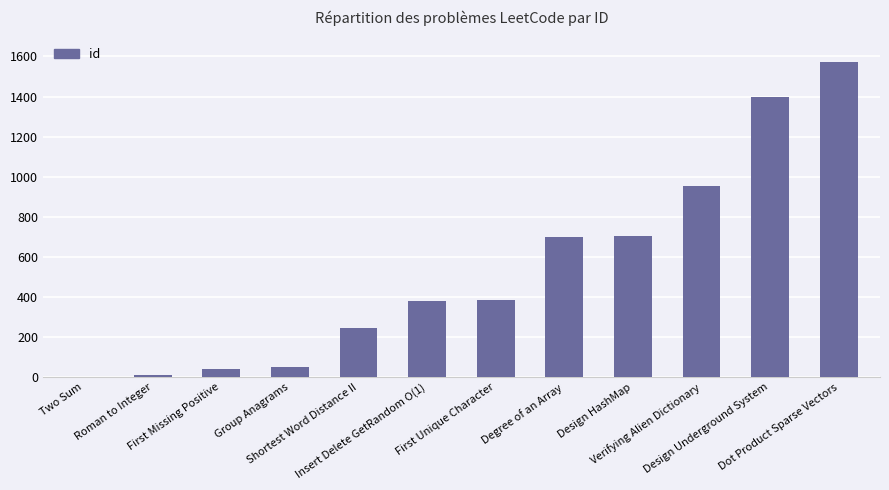

What is the maximum value shown in the chart?

1570